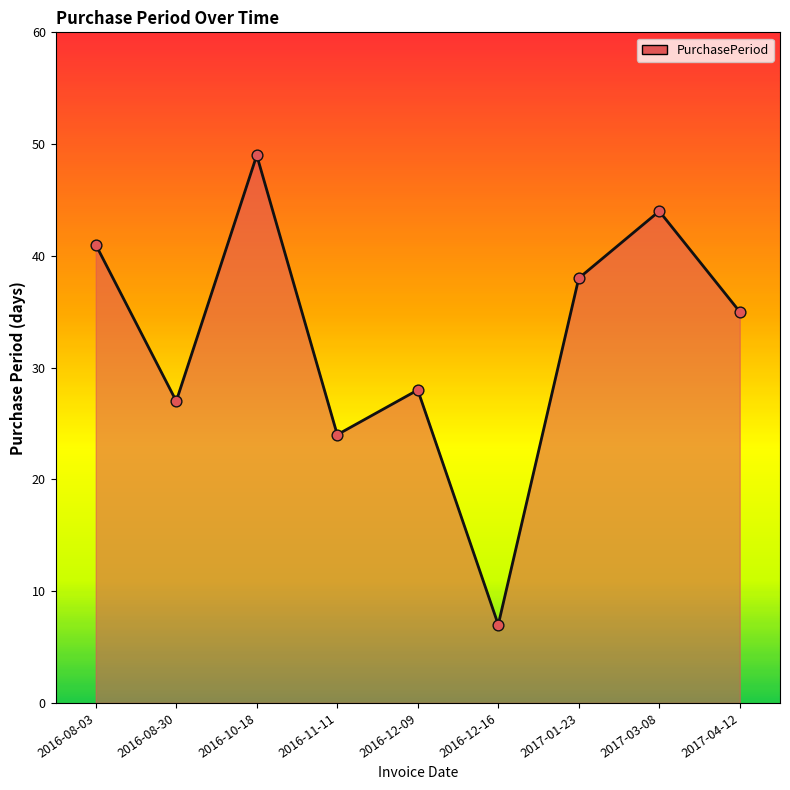

What is the change in value from 2016-08-03 to 2017-01-23?

-3